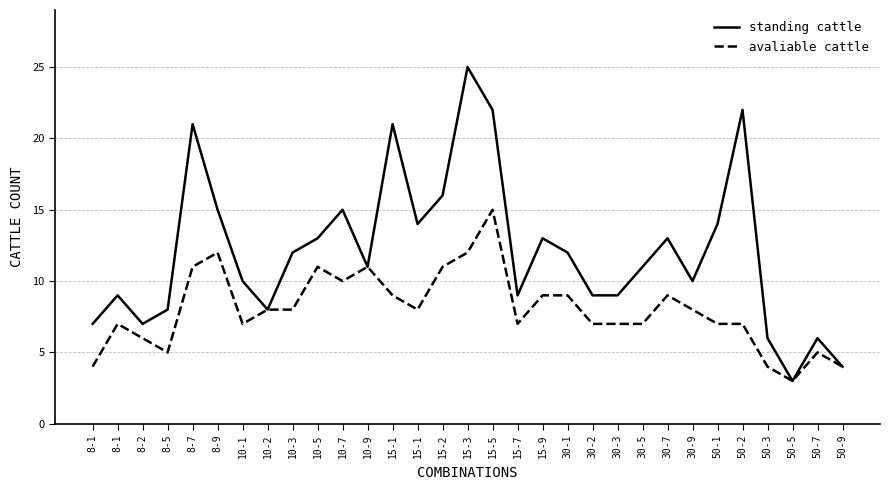

What is the difference between the maximum and second lowest values in the avaliable cattle series?

11